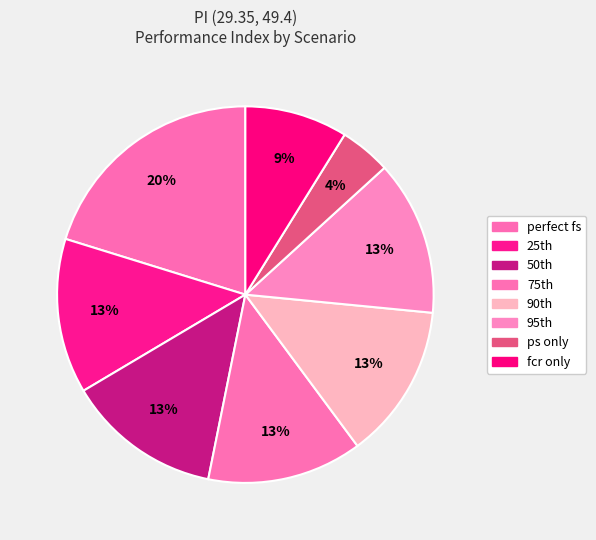

How many segments does this pie chart have?

8